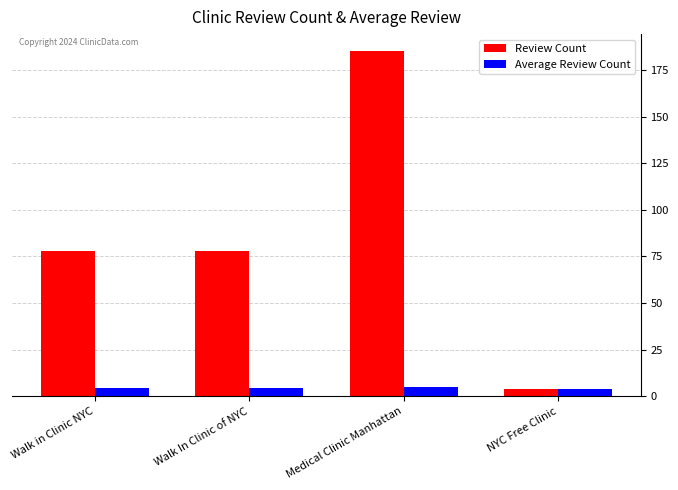

List the series in order of their peak value, highest first.

Review Count, Average Review Count